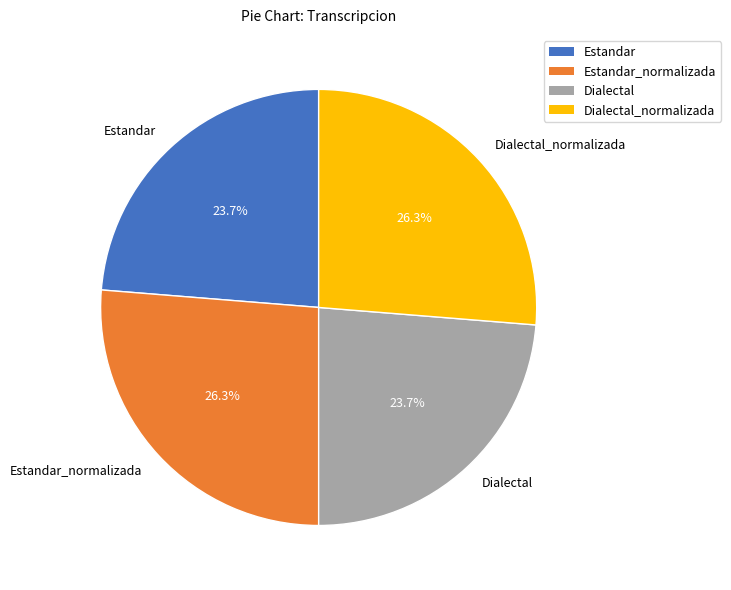

The Dialectal_normalizada slice represents 26% of the pie. True or false?

True